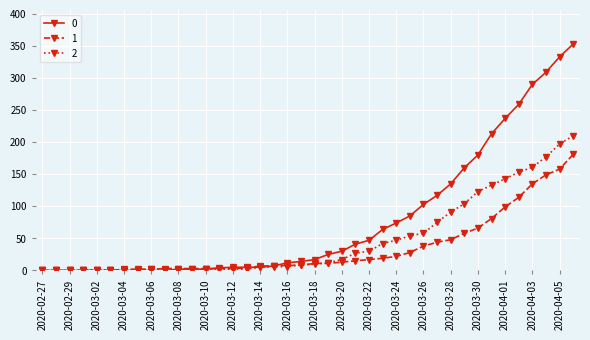

Rank the series by their maximum value, from highest to lowest.

0, 2, 1